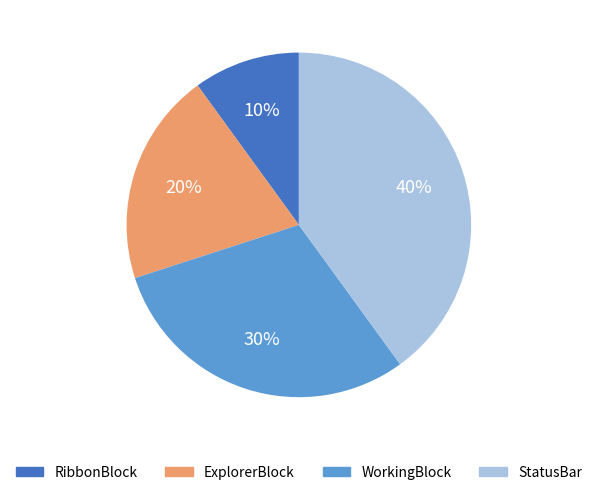

What percentage is the RibbonBlock slice, to the nearest percent?

10%